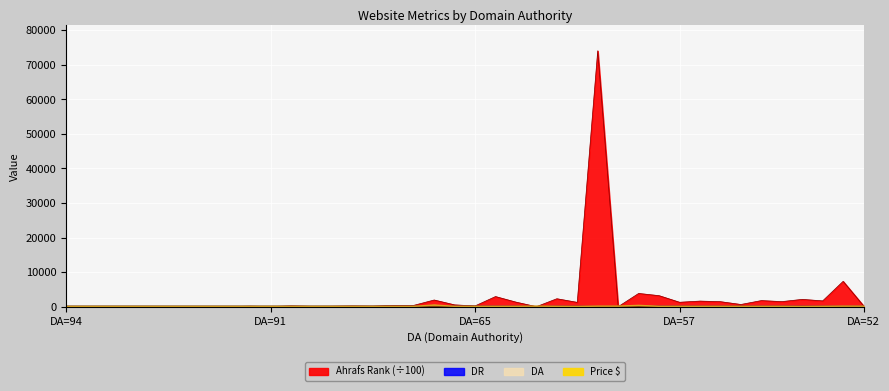

What is the value of the Price $ point at the 40th from the left?

140.0